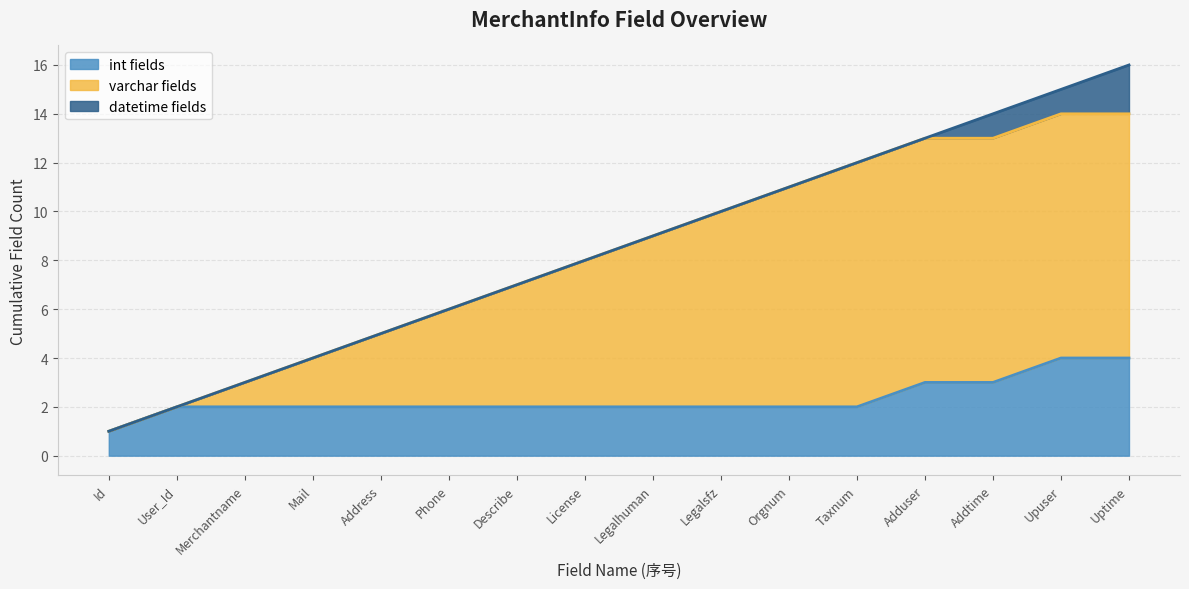

What is the spread (max minus min) of values at User_Id?

2